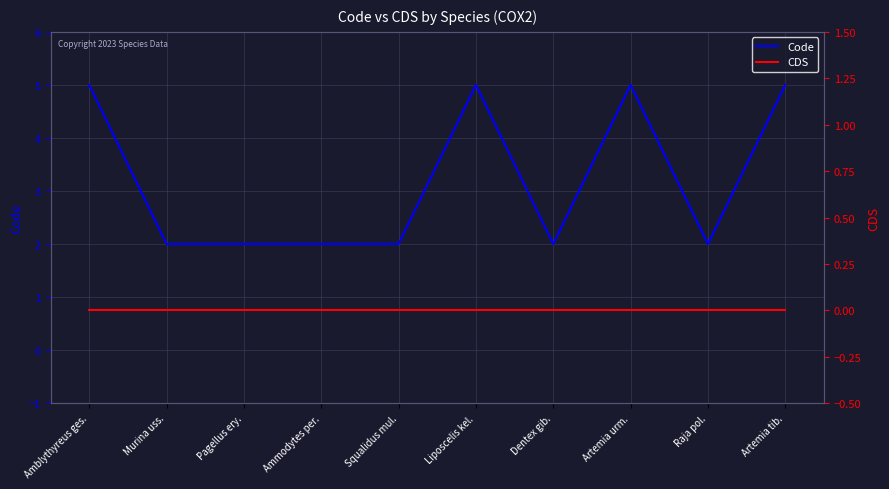

Which series has the largest range (max minus min)?

Code